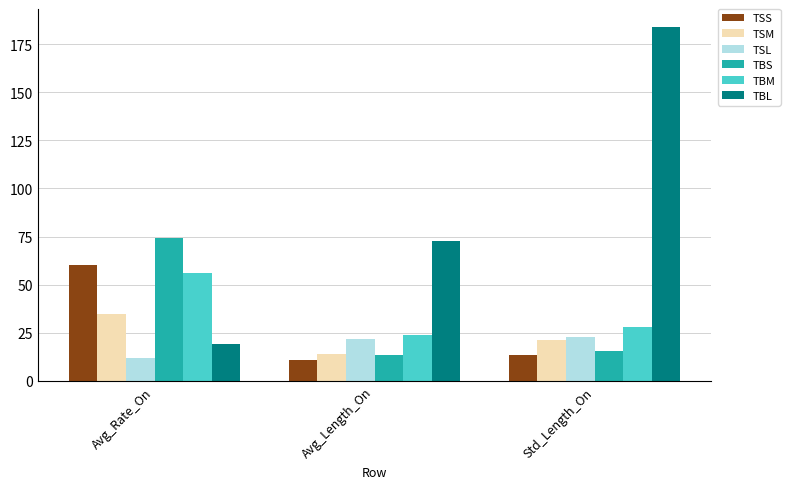

Reading left to right, transcribe all the data shown in this chart.

TSS: Avg_Rate_On=60.2	Avg_Length_On=11.0	Std_Length_On=13.5
TSM: Avg_Rate_On=34.5	Avg_Length_On=14.2	Std_Length_On=21.5
TSL: Avg_Rate_On=11.8	Avg_Length_On=22.0	Std_Length_On=23.0
TBS: Avg_Rate_On=74.1	Avg_Length_On=13.3	Std_Length_On=15.6
TBM: Avg_Rate_On=56.3	Avg_Length_On=23.7	Std_Length_On=28.2
TBL: Avg_Rate_On=19.5	Avg_Length_On=72.7	Std_Length_On=184.0